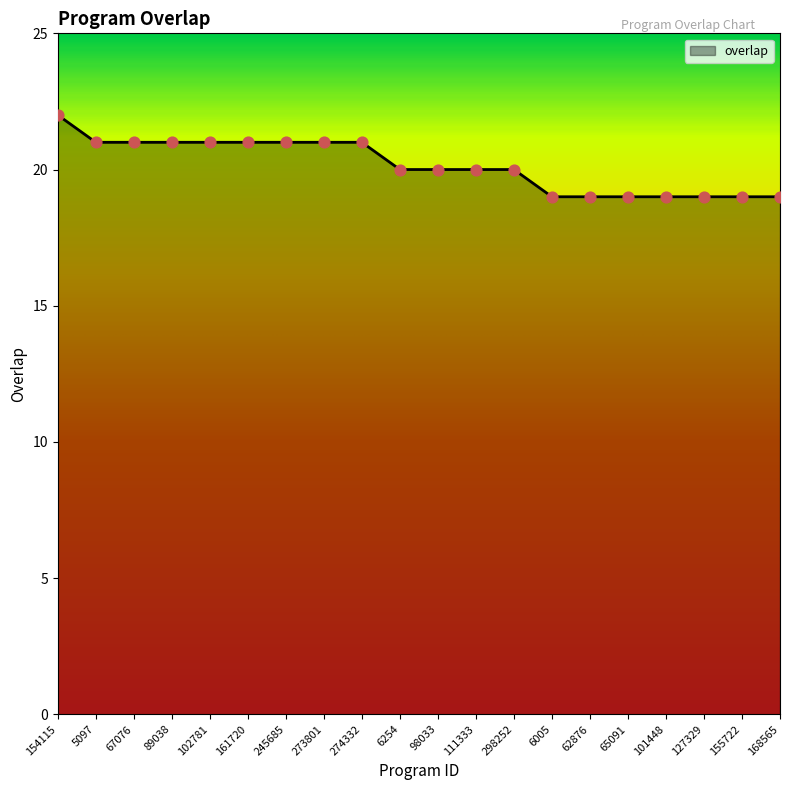

Between 274332 and 127329, which is larger?

274332